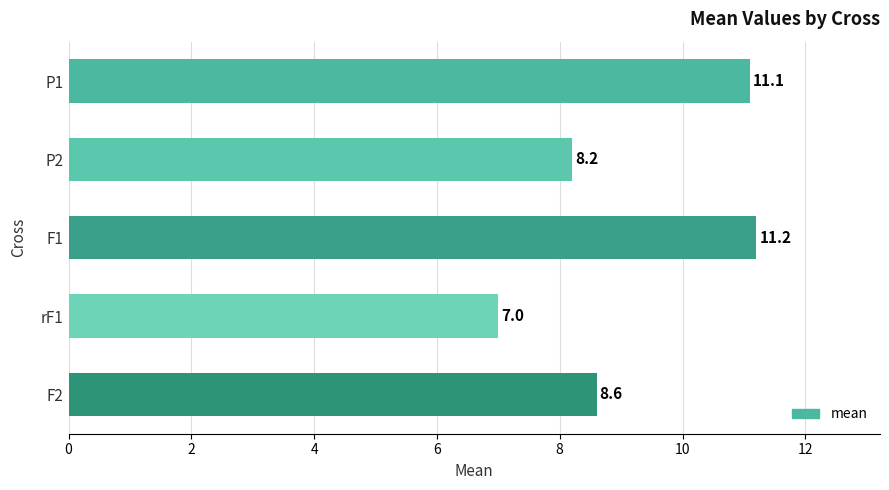

True or false: the data shows 7.0 at rF1.

True